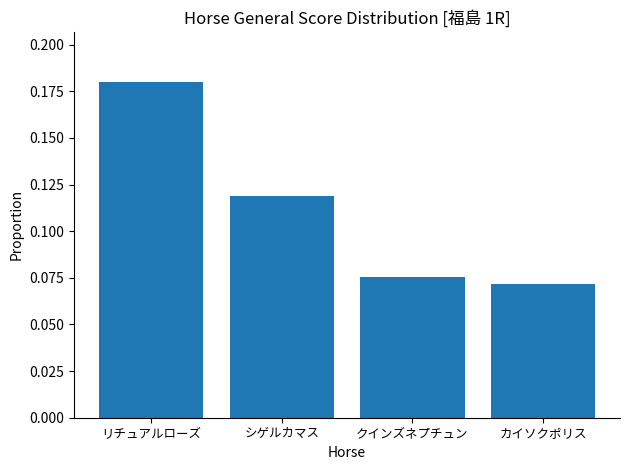

Is it true that the value at シゲルカマス is 0.2?

False